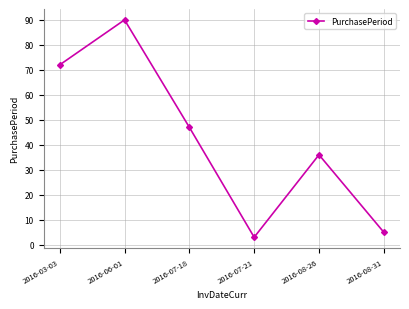

What position from the right is 2016-06-01?

5